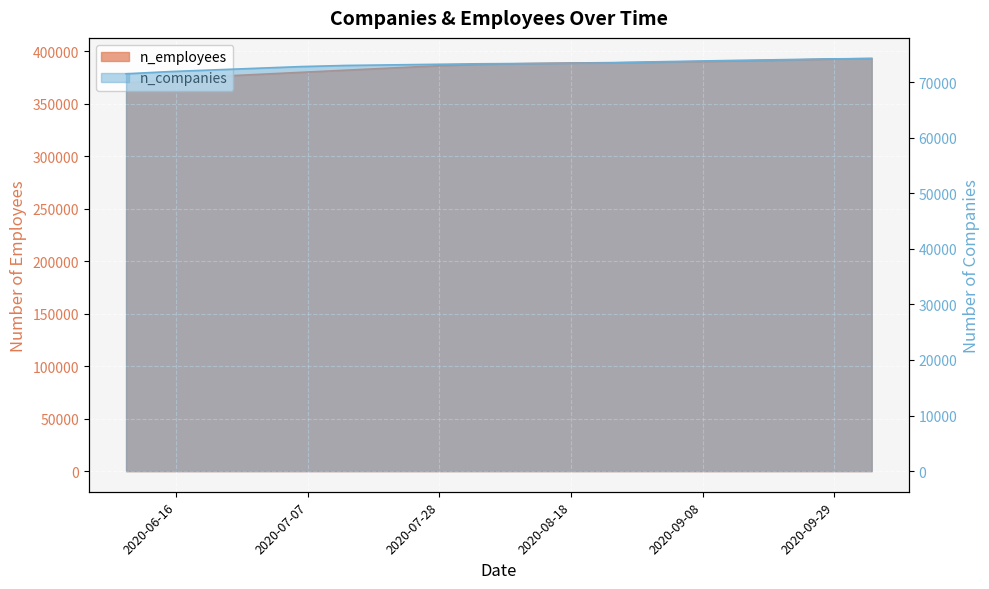

What is the label of the 6th point from the left?

2020-07-13